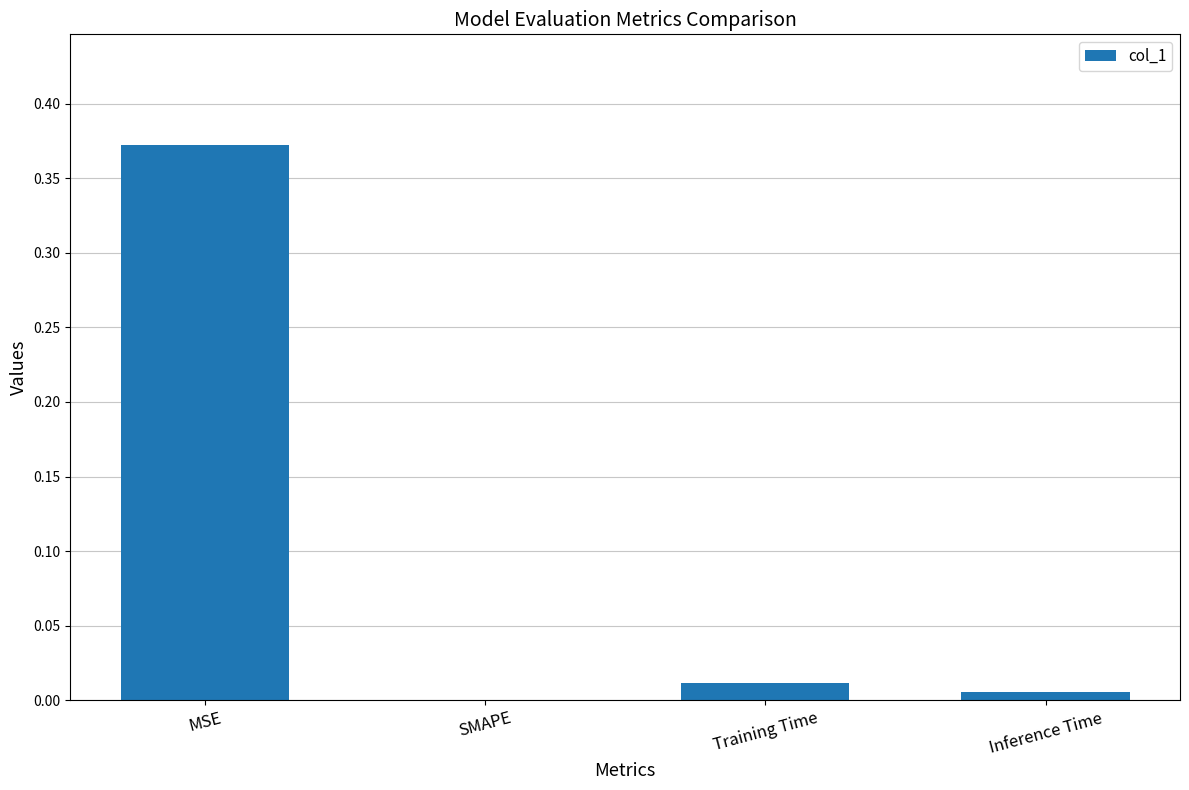

Which has a higher value, Inference Time or MSE?

MSE